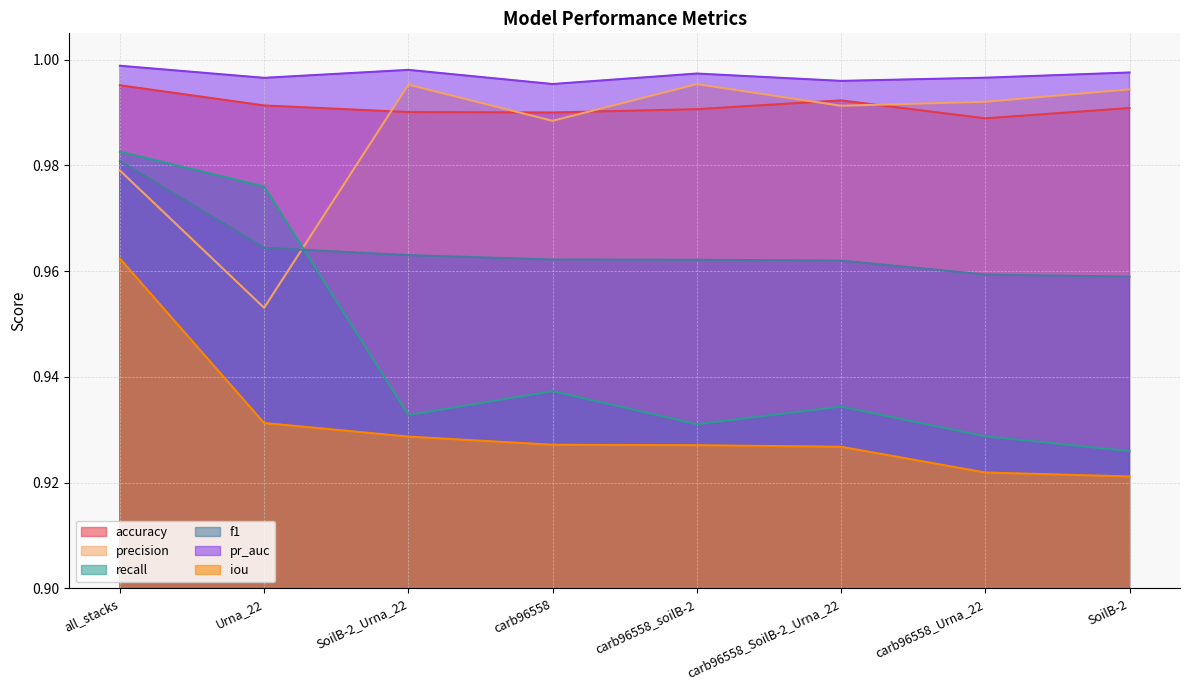

What is the value of the accuracy point at the 7th from the left?

1.0